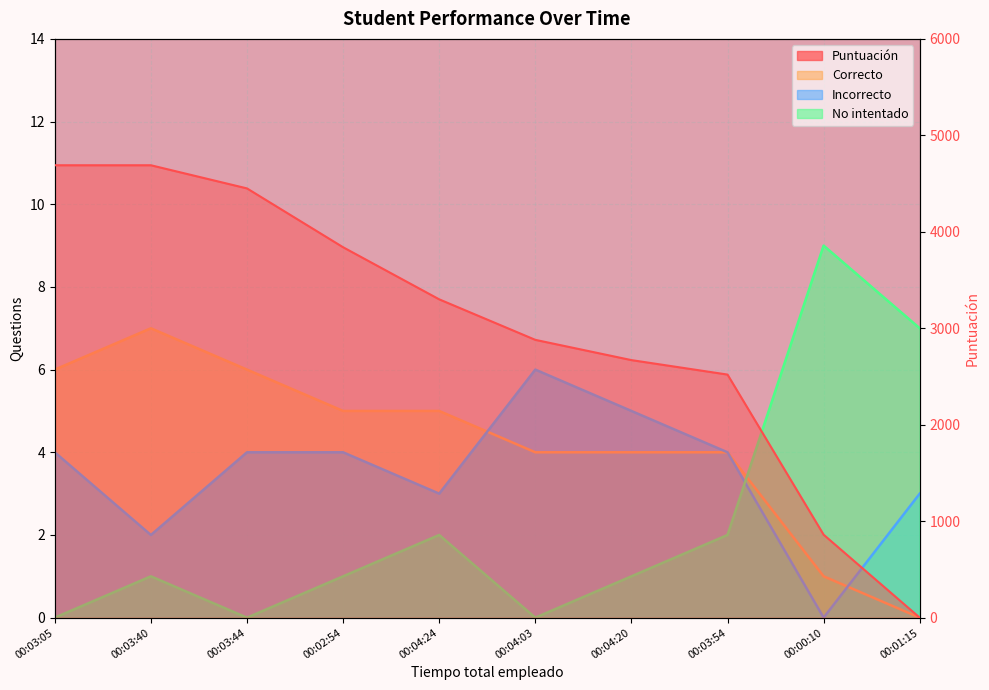

Rank the categories by Puntuación value from lowest to highest.

00:01:15, 00:00:10, 00:03:54, 00:04:20, 00:04:03, 00:04:24, 00:02:54, 00:03:44, 00:03:05, 00:03:40